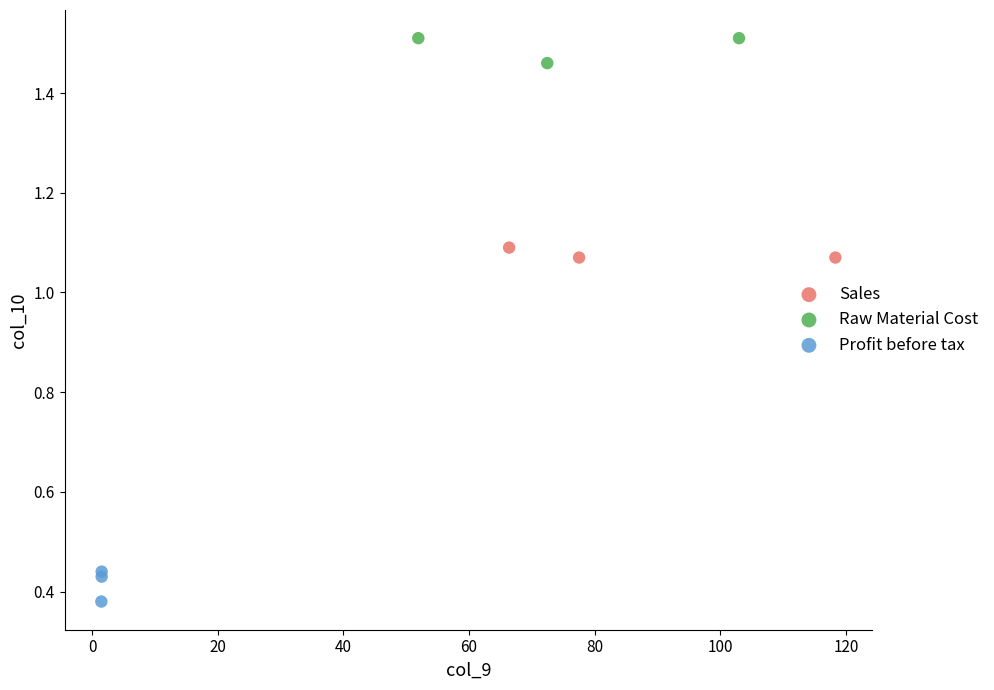

Which series has the largest Y range (max minus min)?

Profit before tax